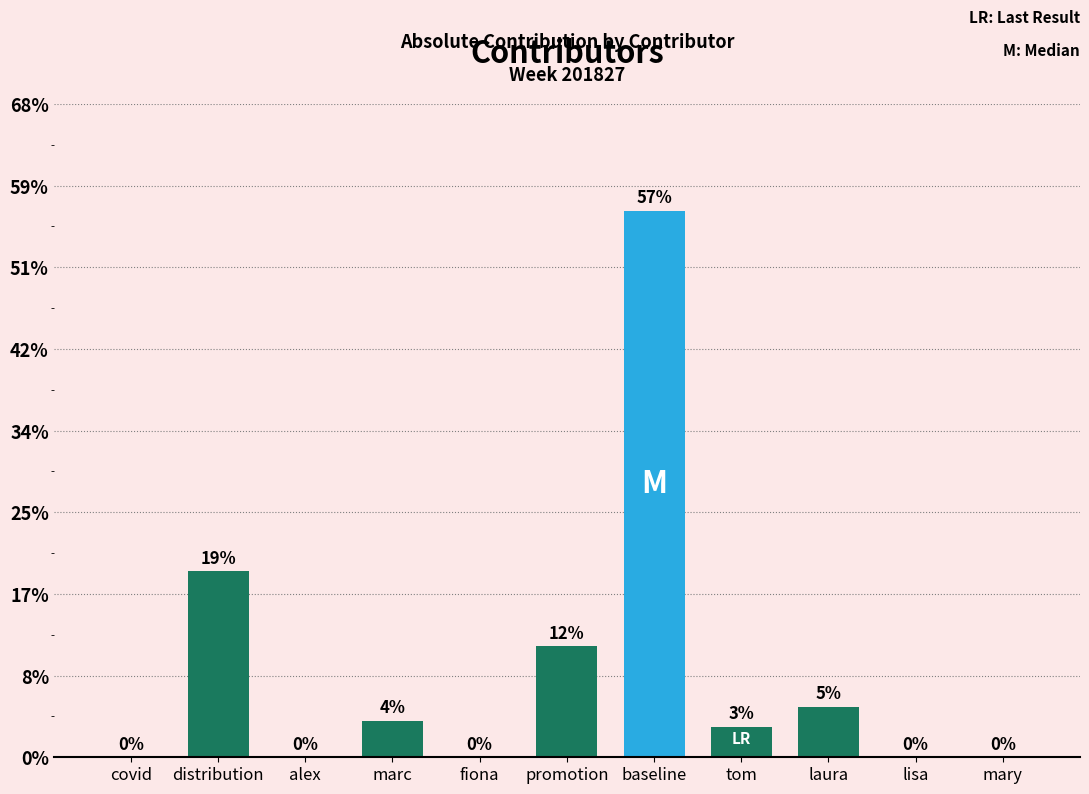

Are the bars horizontal?

No